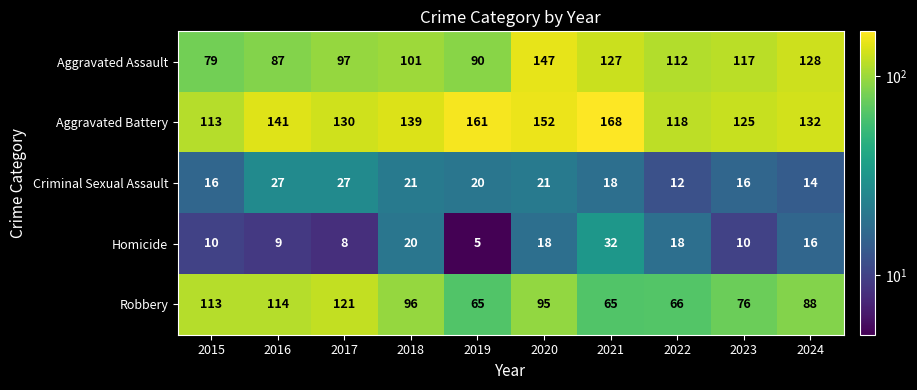

Count the number of categories in the chart.

10